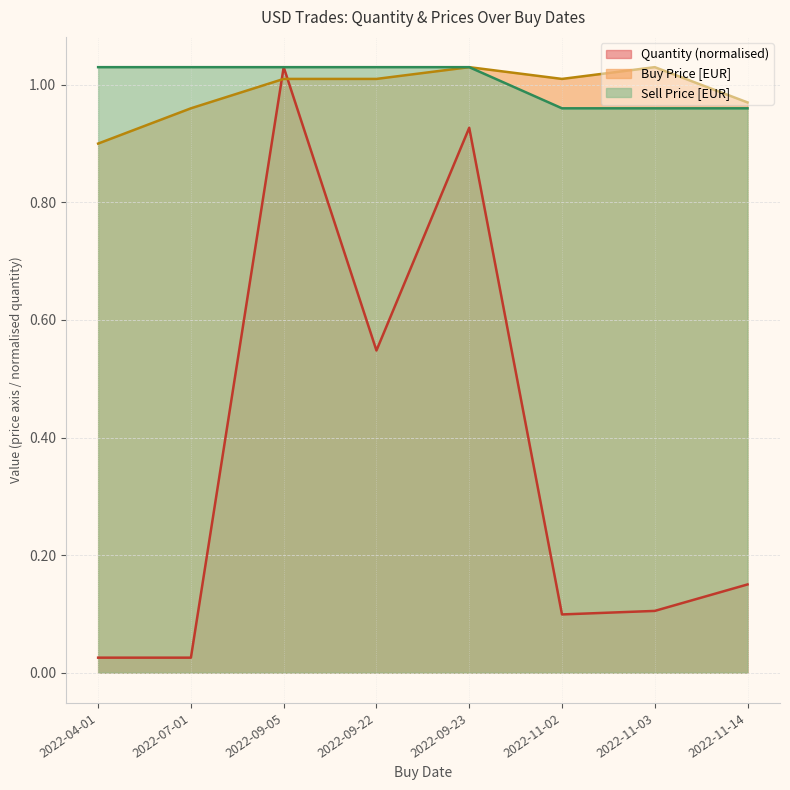

Between 2022-09-22 and 2022-09-23, which is larger?

2022-09-23